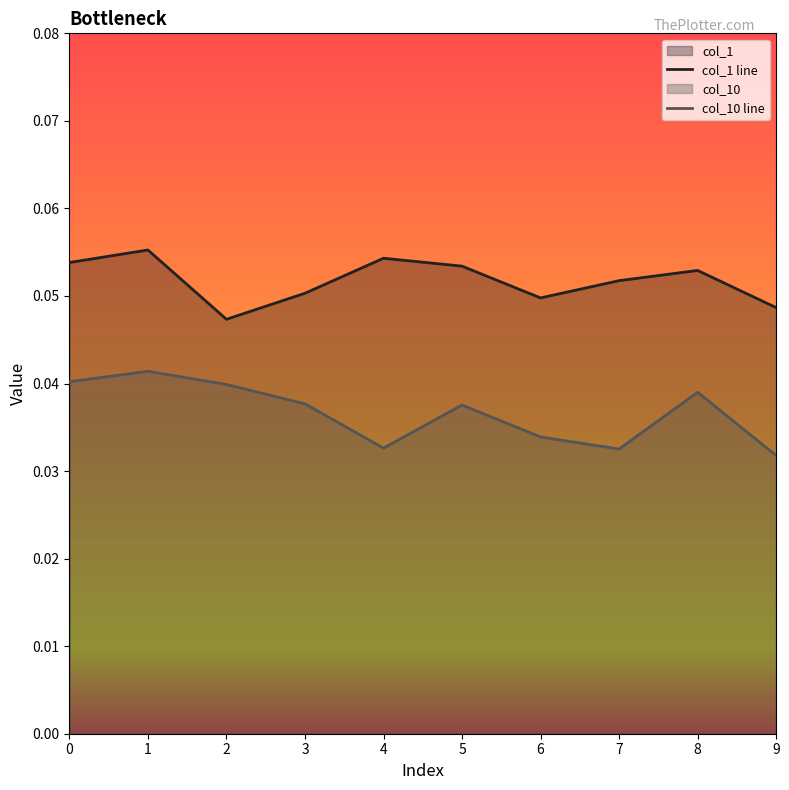

True or false: col_1 line has a value of 0.1 at 0.

False